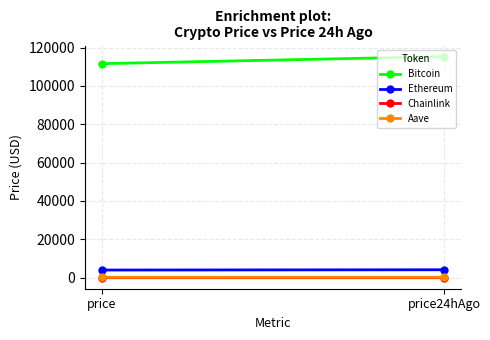

Which label corresponds to the smallest value in the chart?

price